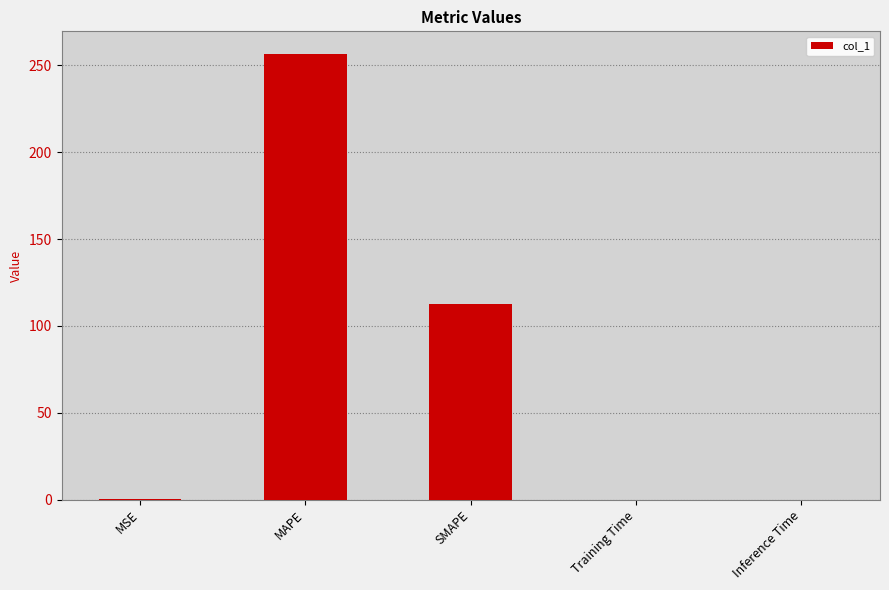

Where is the data nearest to the value 128?

SMAPE